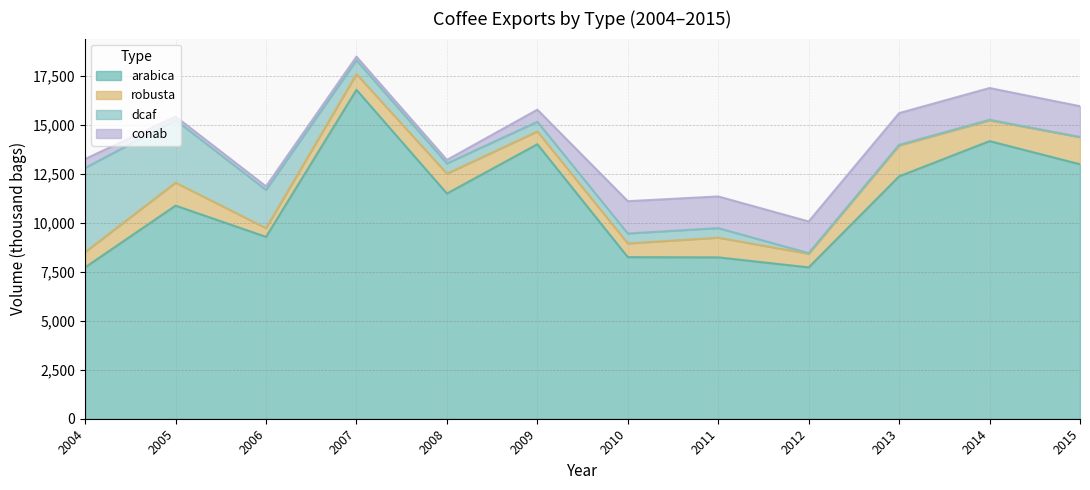

Reading left to right, extract all data points from this chart.

arabica: 7723.0	10872.0	9278.0	16781.0	11490.0	14005.0	8245.0	8233.0	7722.0	12366.0	14163.0	12983.0
robusta: 783.0	1172.0	446.0	803.0	1013.0	651.0	699.0	1005.0	693.0	1572.0	1055.0	1386.0
dcaf: 4290.0	3191.0	1949.0	704.0	521.0	494.0	506.0	487.0	33.4	33.4	33.4	0.0
conab: 454.0	182.0	182.0	182.0	178.0	616.0	1648.0	1615.0	1614.6	1619.7	1619.7	1573.8